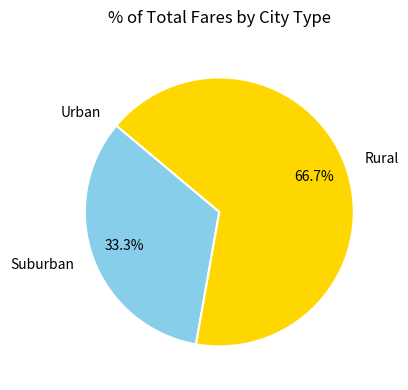

What is the largest slice in the pie chart?

Rural